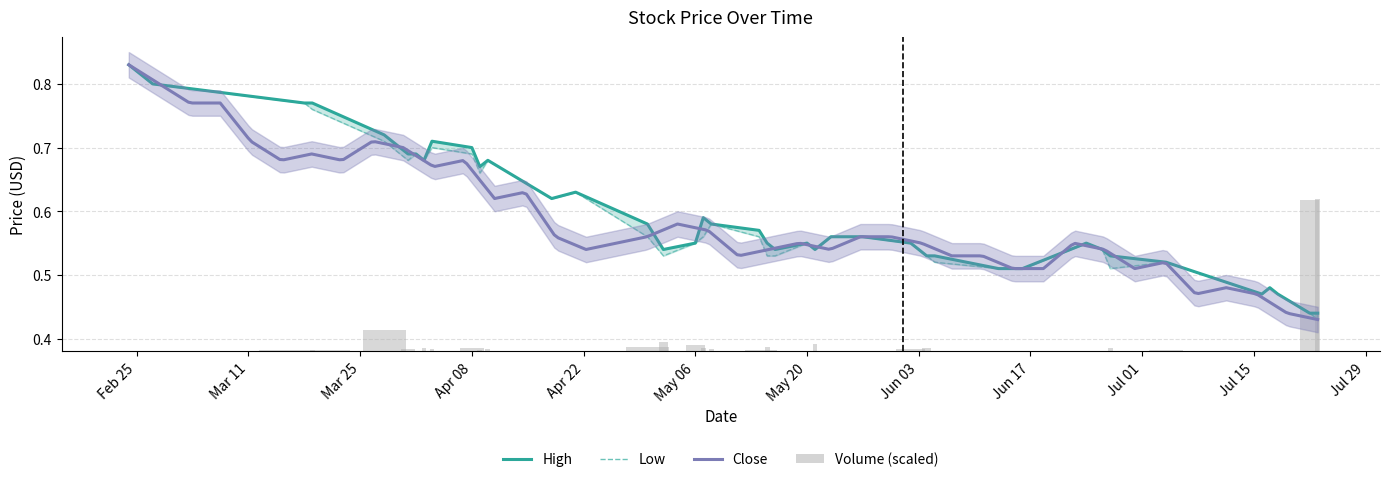

Which category has the highest value in the Low series?

2014-02-24